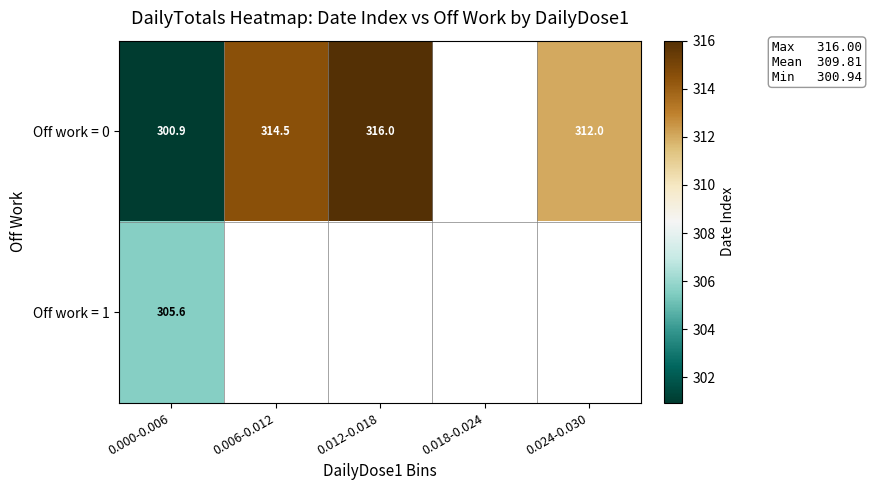

At which category is the sum across all series the highest?

0.000-0.006